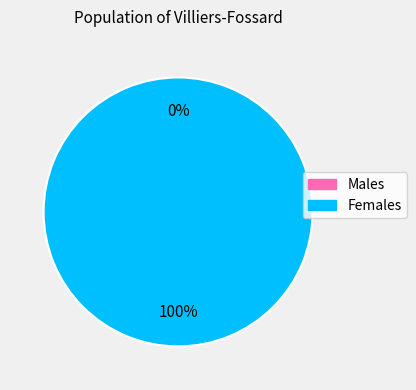

The 1552746871 slice represents 1% of the pie. True or false?

False